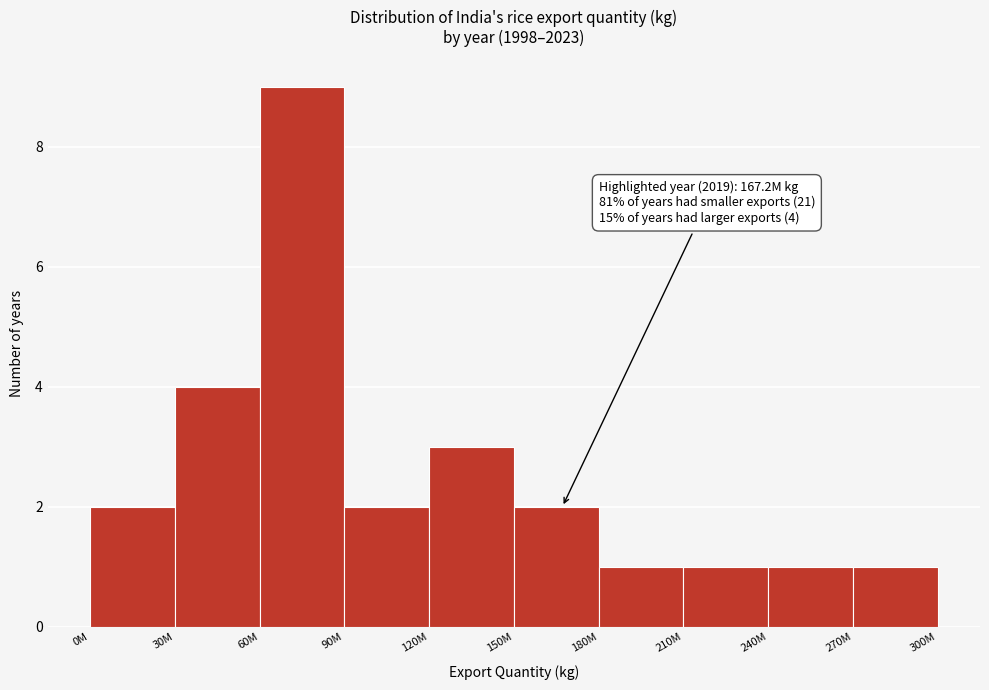

Reading left to right, extract all data points from this chart.

2	4	9	2	3	2	1	1	1	1